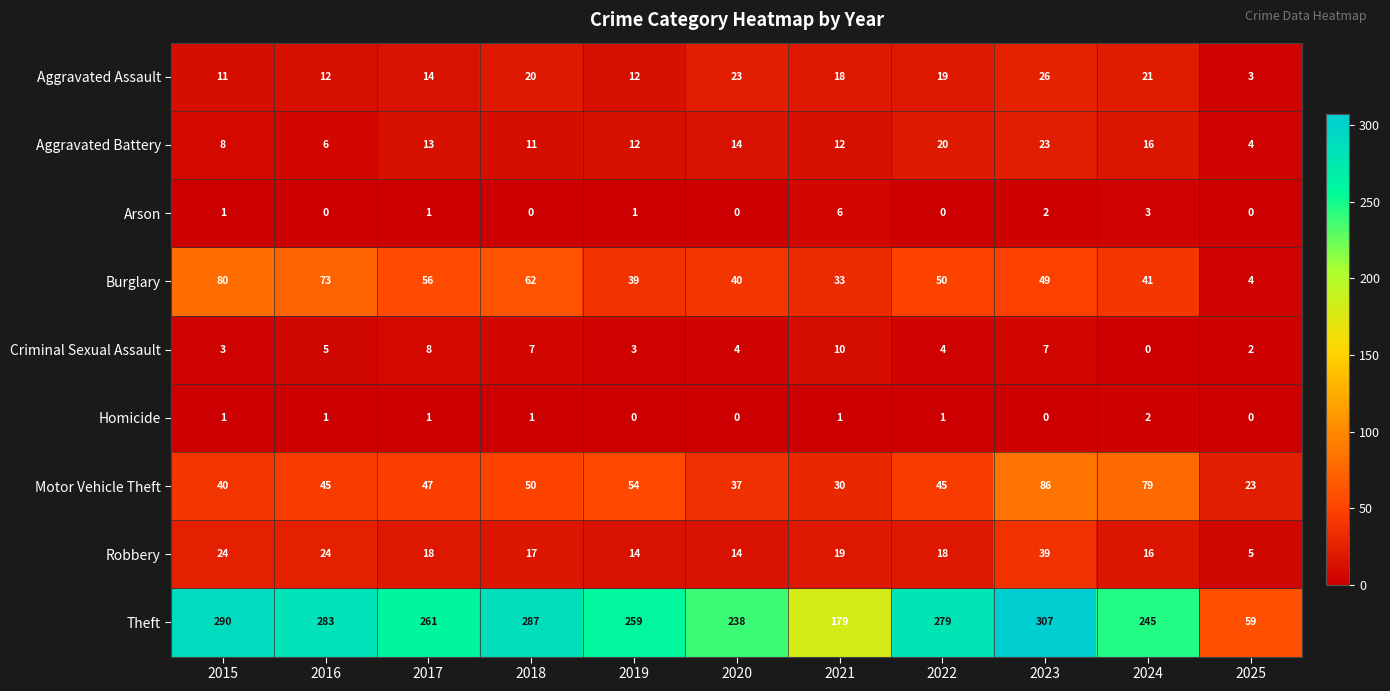

What is the difference between the maximum and second lowest values in the Aggravated Assault series?

15